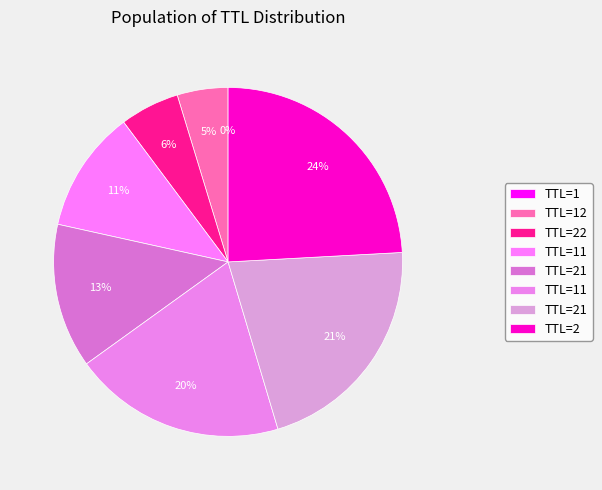

How many slices are in this pie chart?

8